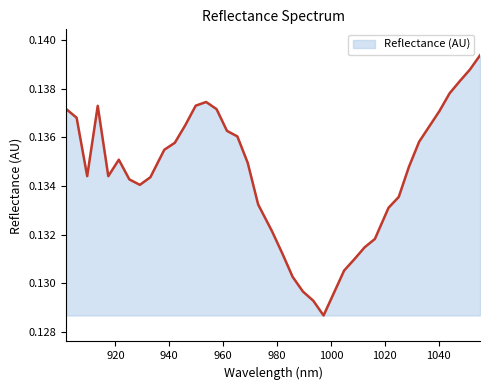

What is the sum of all values?

5.4